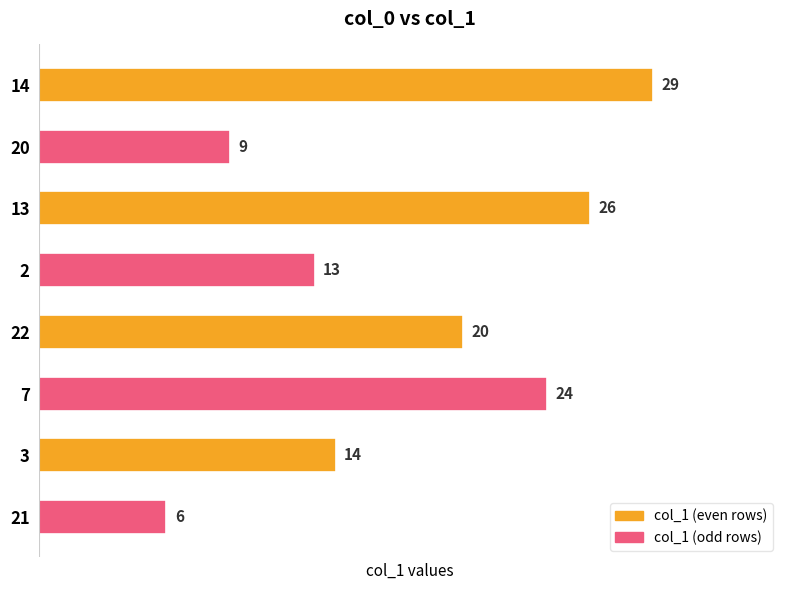

Reading bottom to top, what are all the values shown in this chart?

21=6	3=14	7=24	22=20	2=13	13=26	20=9	14=29